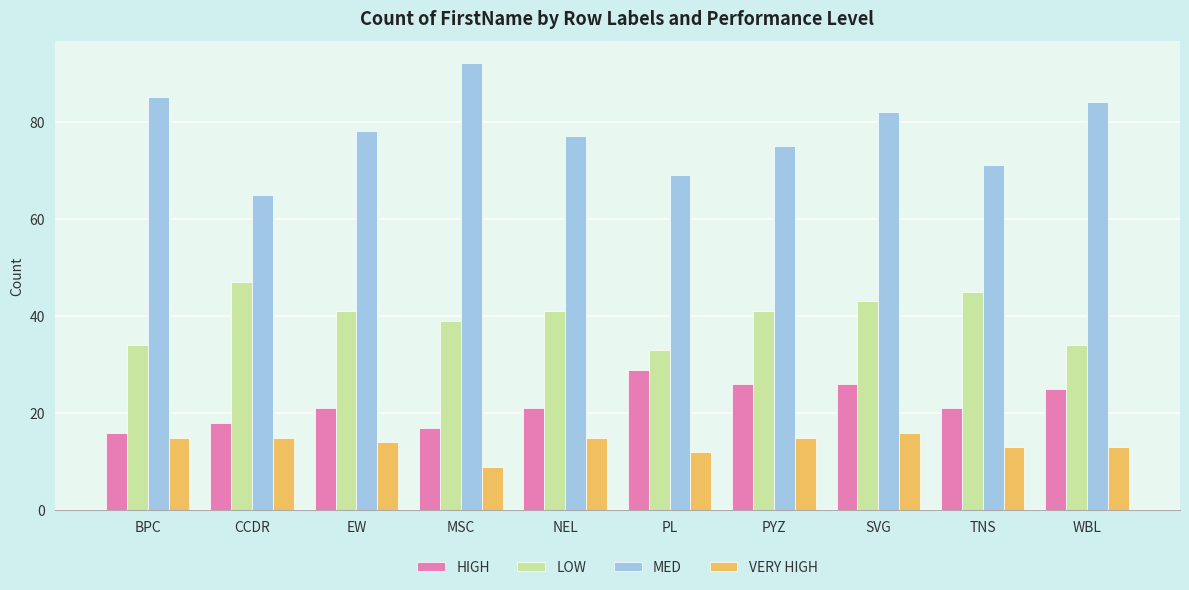

Reading right to left, extract all data points from this chart.

HIGH: WBL=25	TNS=21	SVG=26	PYZ=26	PL=29	NEL=21	MSC=17	EW=21	CCDR=18	BPC=16
LOW: WBL=34	TNS=45	SVG=43	PYZ=41	PL=33	NEL=41	MSC=39	EW=41	CCDR=47	BPC=34
MED: WBL=84	TNS=71	SVG=82	PYZ=75	PL=69	NEL=77	MSC=92	EW=78	CCDR=65	BPC=85
VERY HIGH: WBL=13	TNS=13	SVG=16	PYZ=15	PL=12	NEL=15	MSC=9	EW=14	CCDR=15	BPC=15